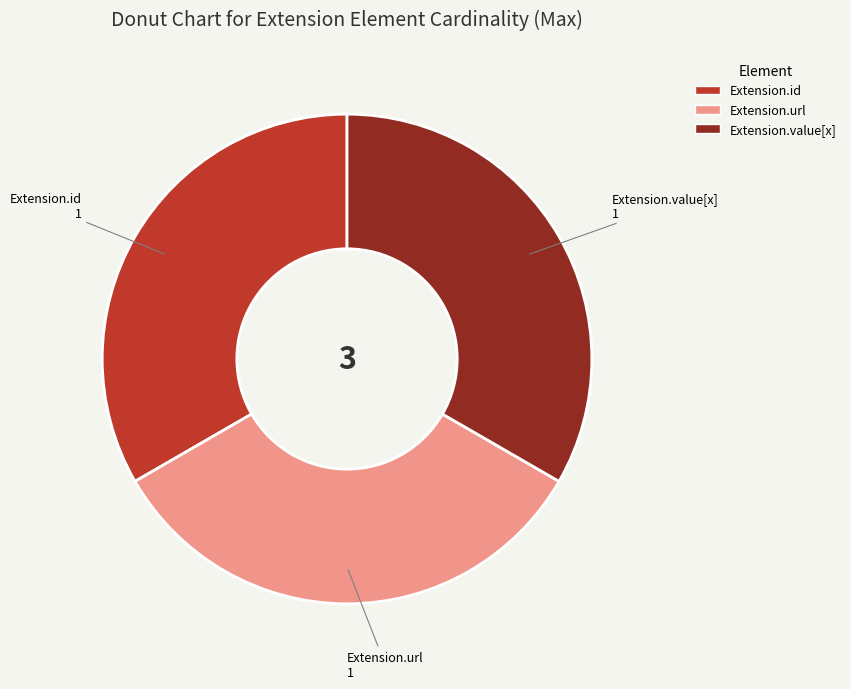

Is there a majority slice in this chart?

No